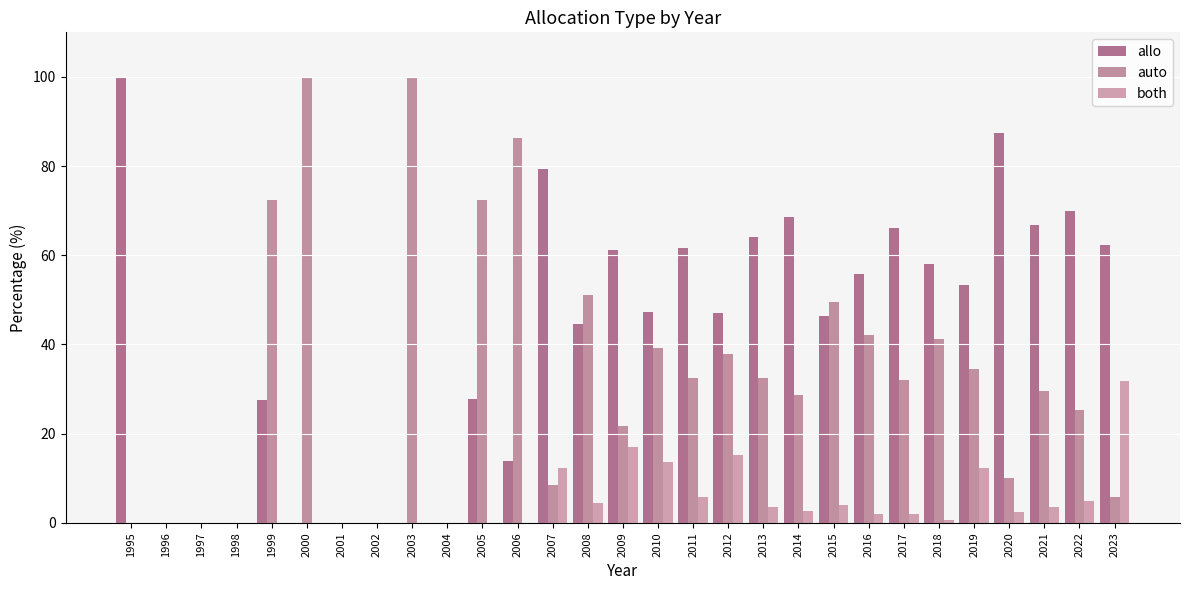

At 2006, list the series in order from largest to smallest.

auto, allo, both